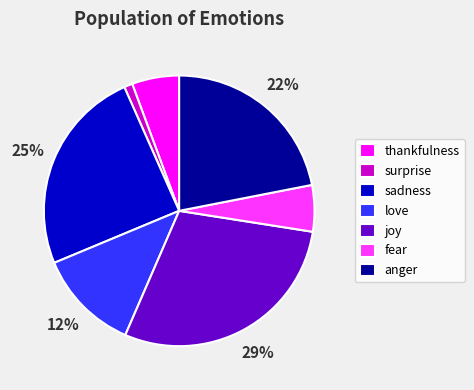

Is sadness the majority of the pie?

No